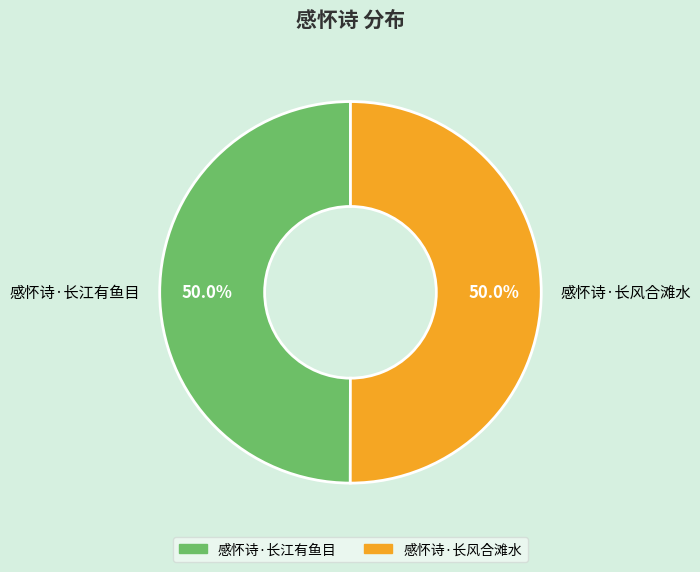

Count the number of slices in the pie.

2